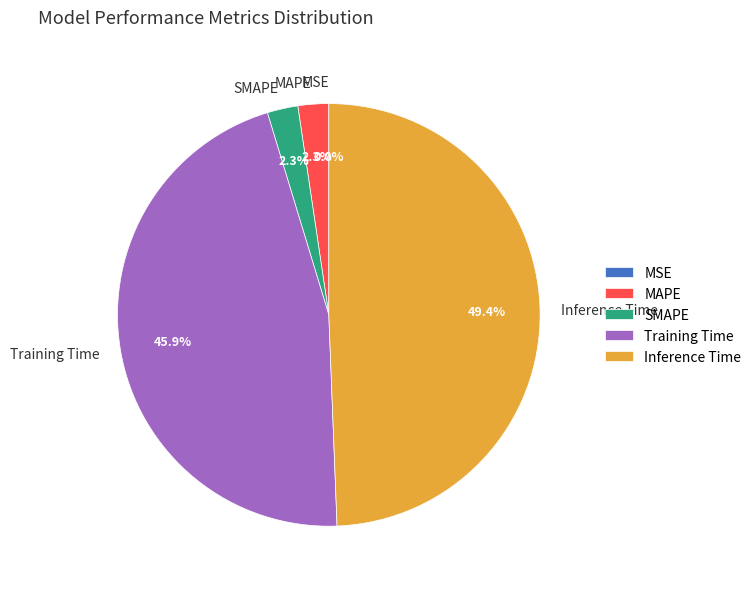

What is the smallest slice in the pie chart?

MSE